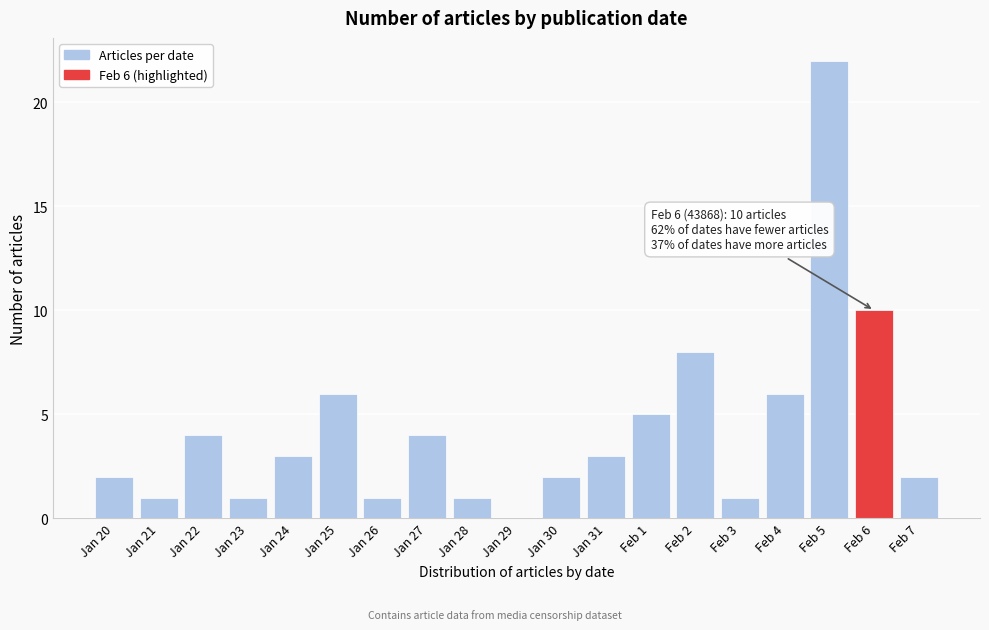

Reading left to right, extract all data points from this chart.

Jan 20=2	Jan 21=1	Jan 22=4	Jan 23=1	Jan 24=3	Jan 25=6	Jan 26=1	Jan 27=4	Jan 28=1	Jan 29=0	Jan 30=2	Jan 31=3	Feb 1=5	Feb 2=8	Feb 3=1	Feb 4=6	Feb 5=22	Feb 6=10	Feb 7=2